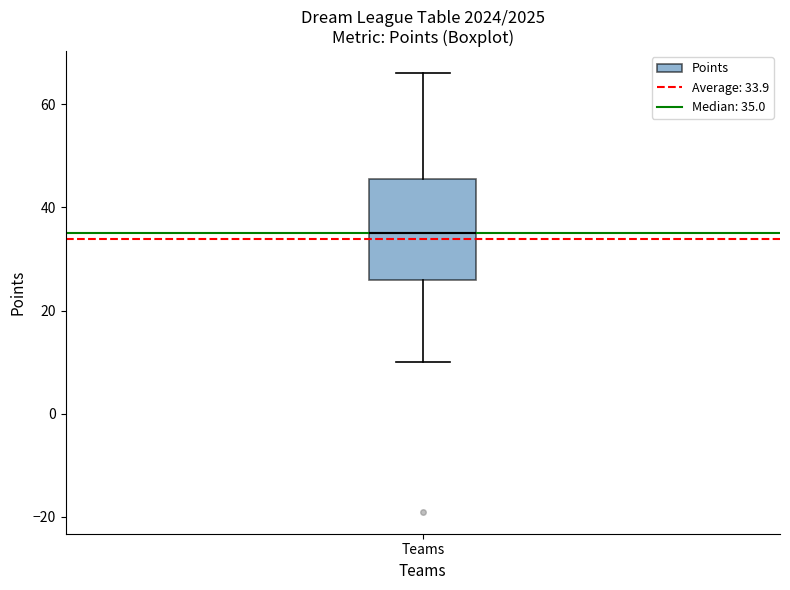

Transcribe this box plot: give where the median line is, the range the box spans, and where the two whiskers end, as read against the y-axis. The values are not printed on the chart, so give them approximately, as read against the axis.

median 36, box 26 to 46, whiskers 10 to 66